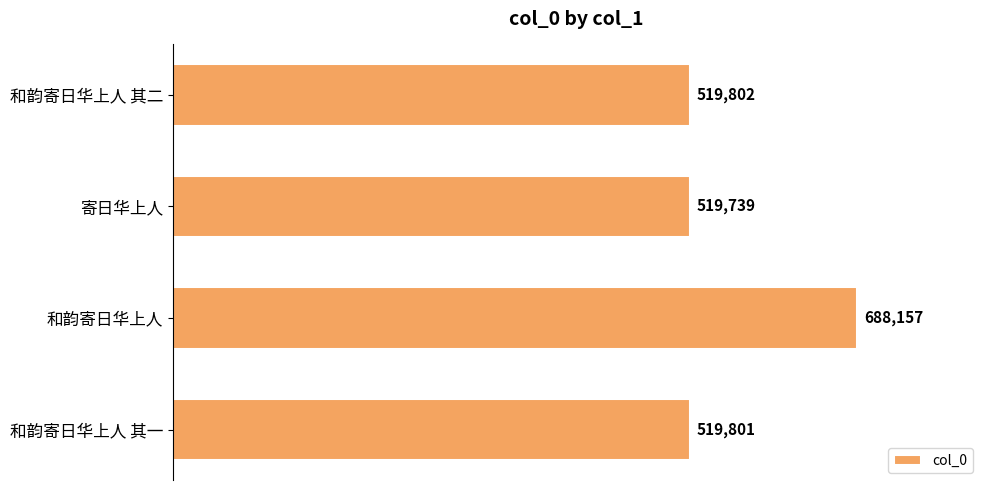

True or false: the data shows 790302 at 和韵寄日华上人 其二.

False